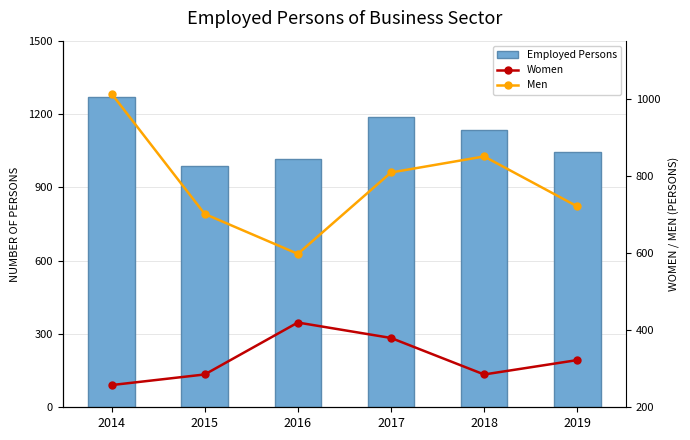

What value does the Men series have at 2015?

701.0